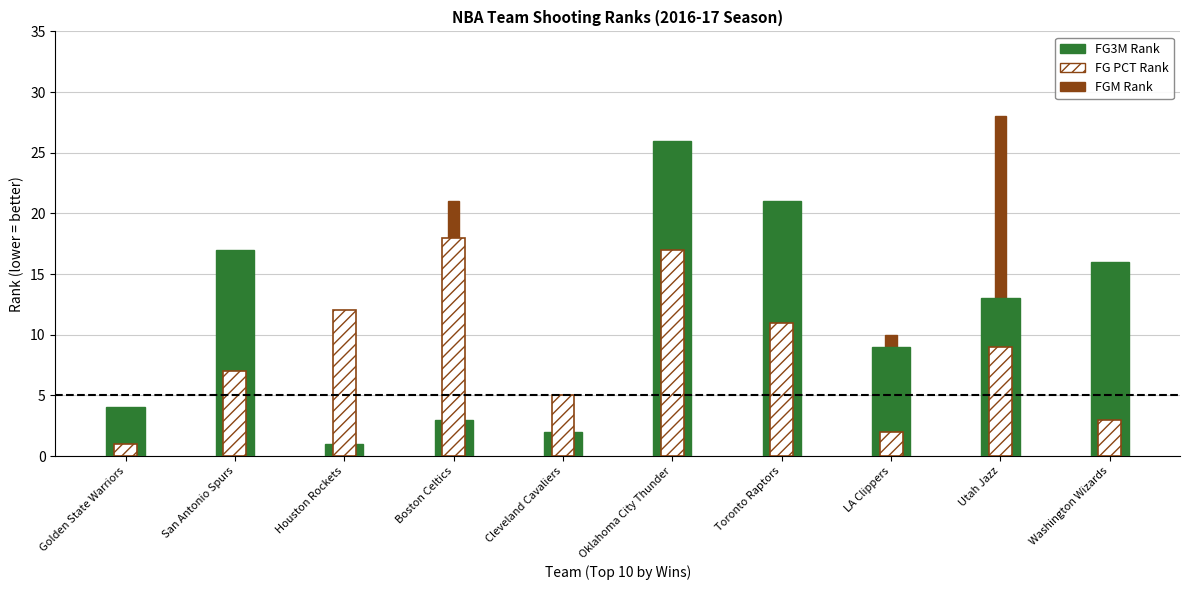

What is the label of the 10th bar from the right?

Golden State Warriors